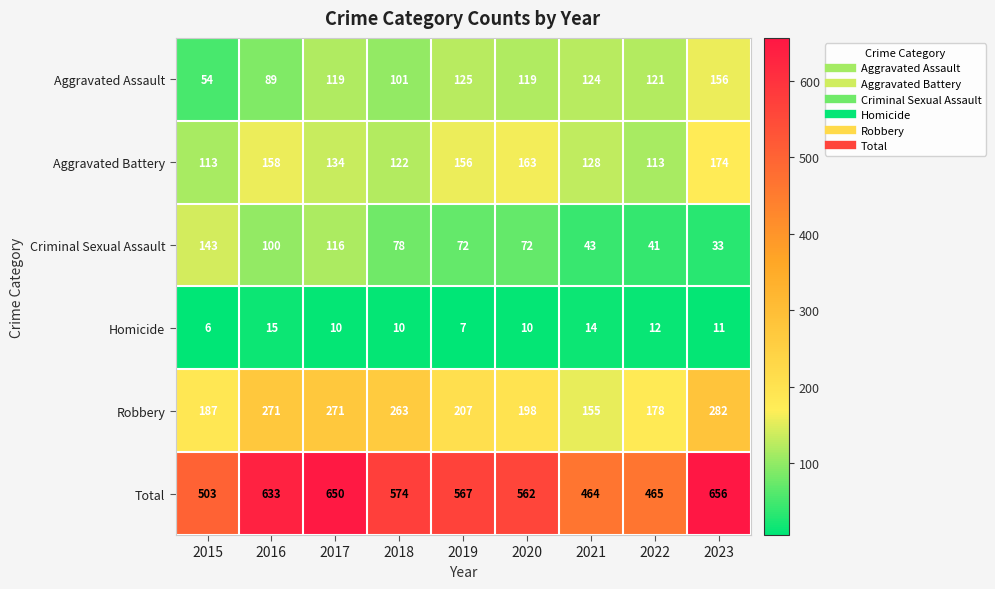

What value does the Homicide series have at 2022?

12